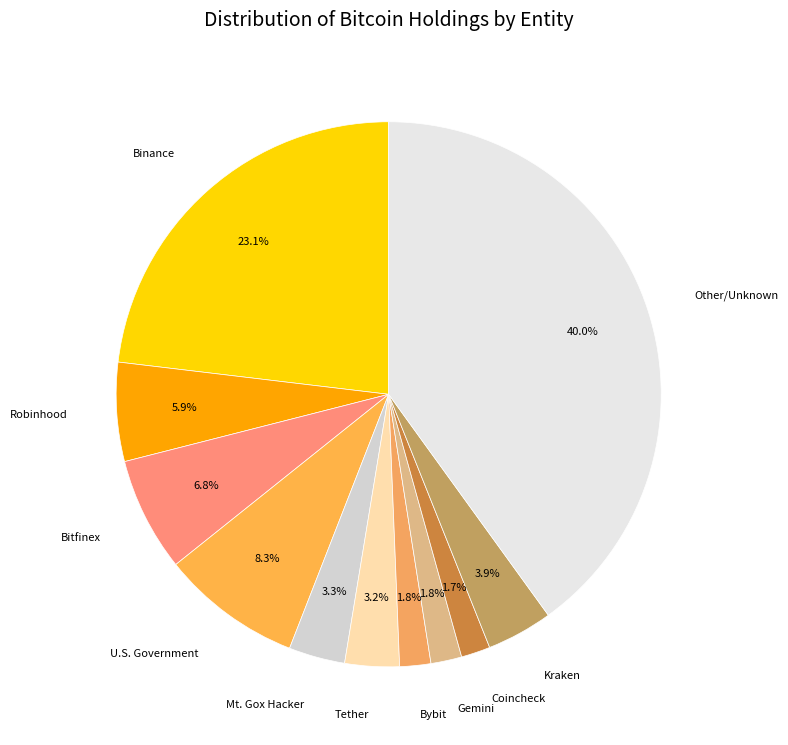

Which has a higher value, U.S. Government or Bitfinex?

U.S. Government